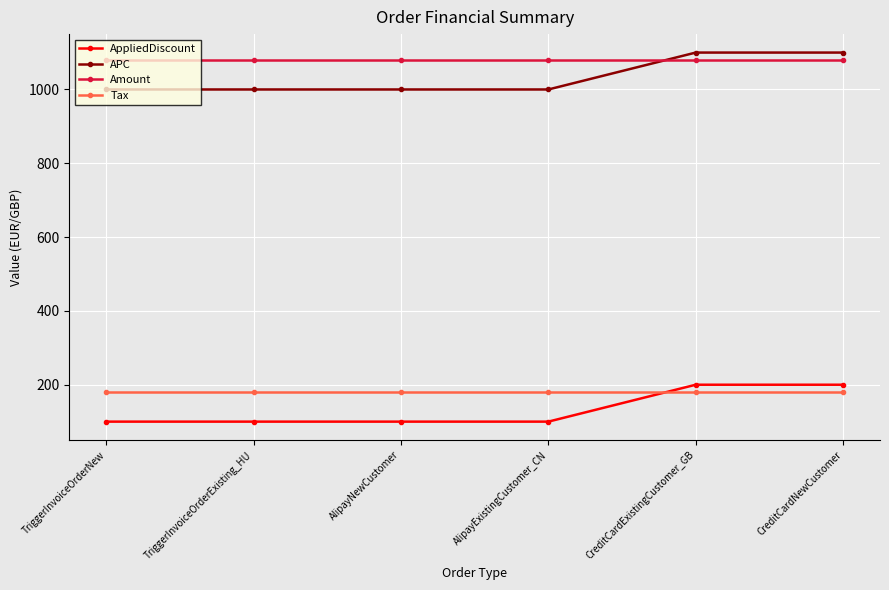

At AlipayNewCustomer, list the series in order from largest to smallest.

Amount, APC, Tax, AppliedDiscount